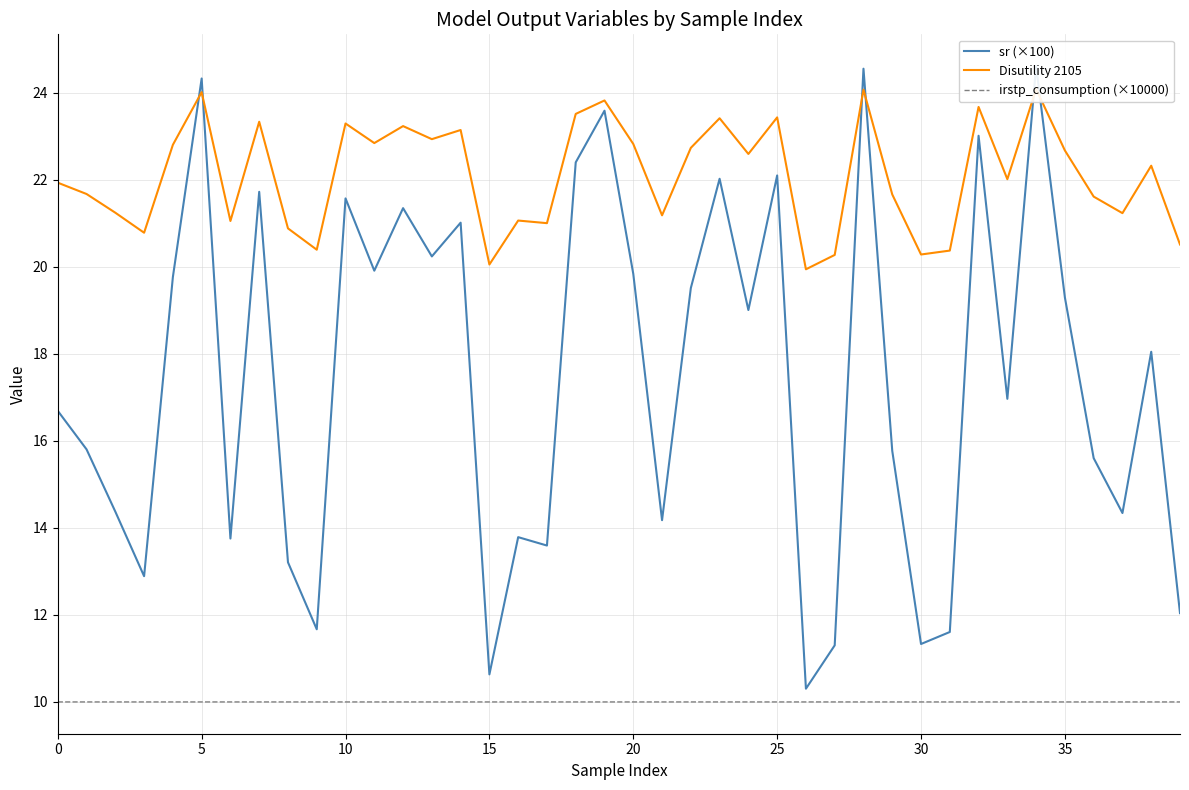

True or false: irstp_consumption (×10000) has a value of 13.1 at 20.

False